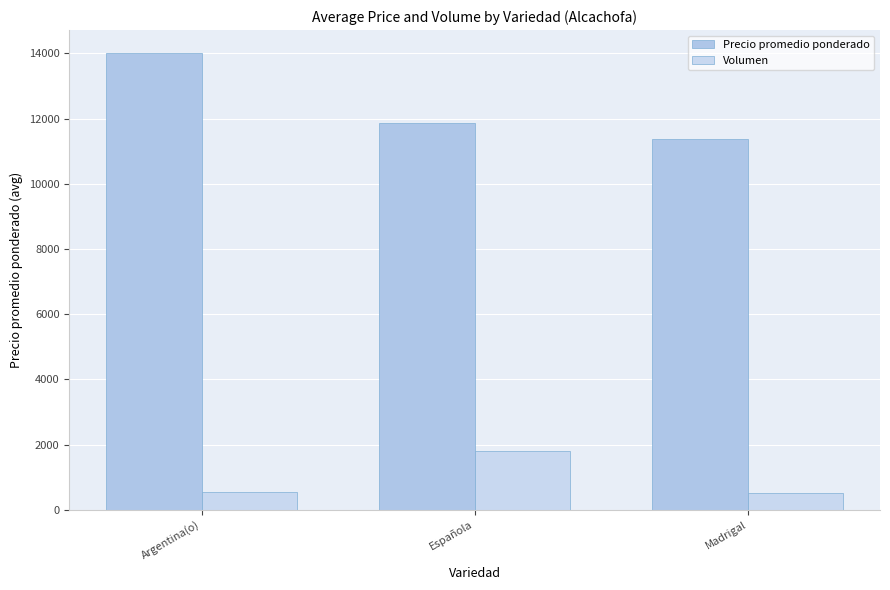

List the series in order of their overall mean, lowest first.

Volumen, Precio promedio ponderado